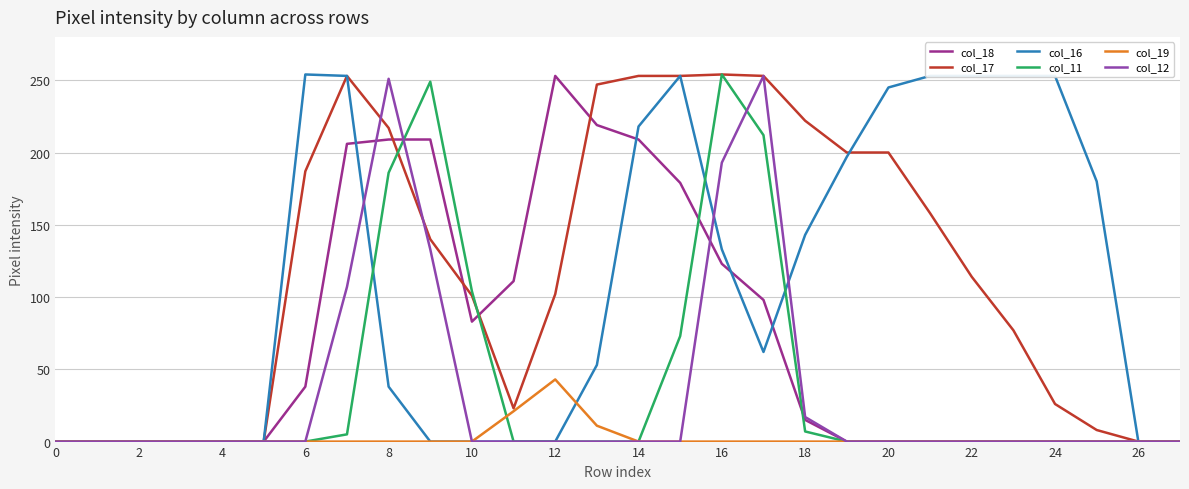

What is the greatest value displayed?

254